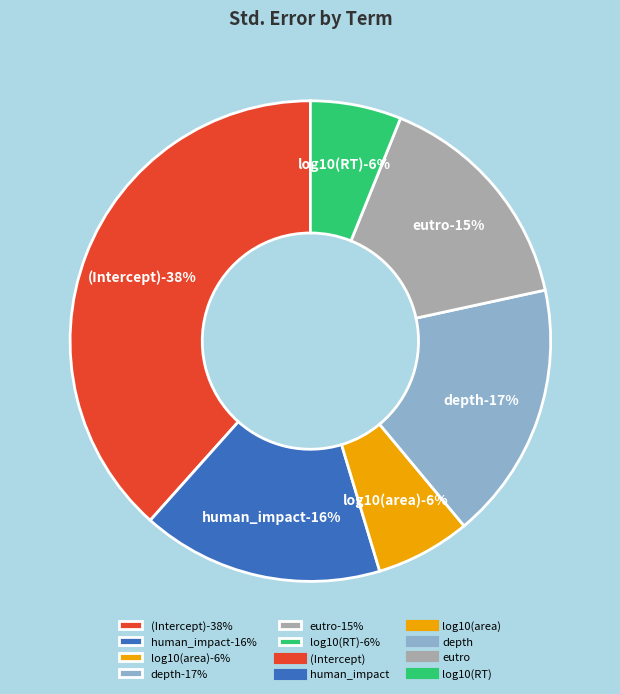

True or false: log10(RT) accounts for 6% of the total.

True